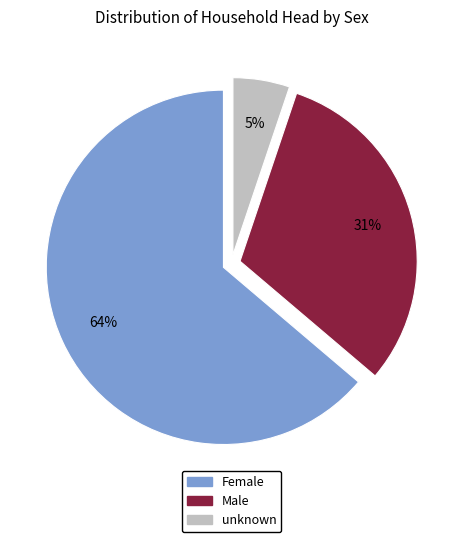

Rank the categories by value from lowest to highest.

unknown, Male, Female